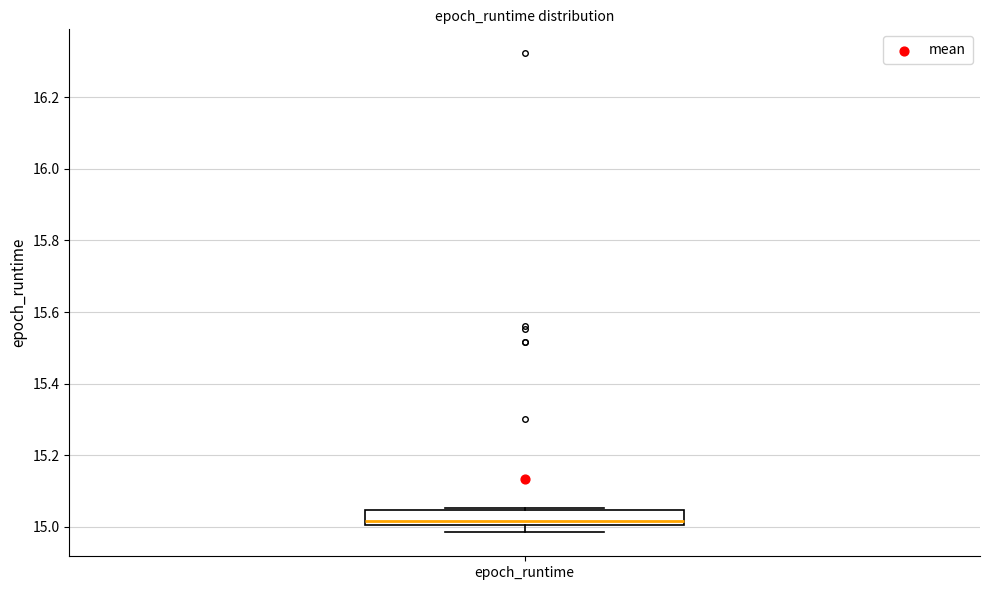

Transcribe this box plot: give where the median line is, the range the box spans, and where the two whiskers end, as read against the y-axis. The values are not printed on the chart, so give them approximately, as read against the axis.

median 15.02, box 15.00 to 15.04, whiskers 14.98 to 15.06